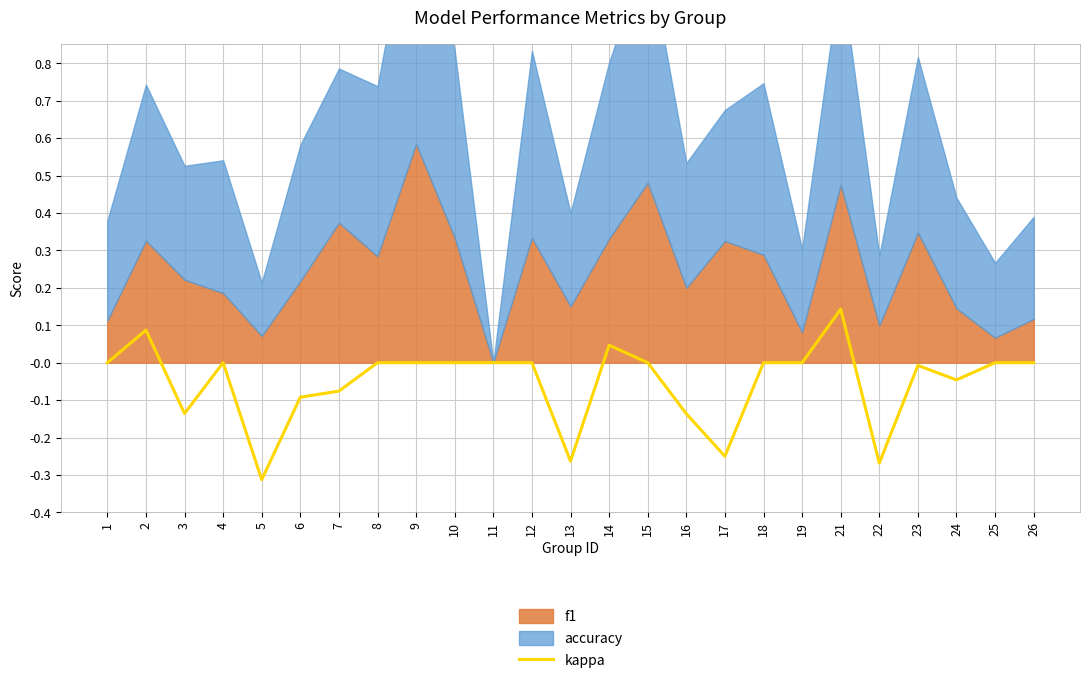

At which category does the data reach its first local valley?

3